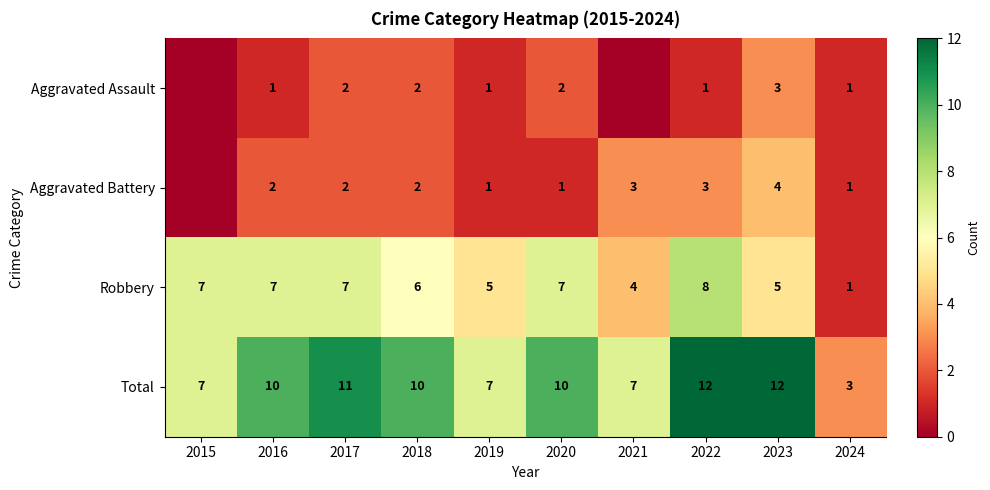

How many data points in Robbery are less than 7?

5